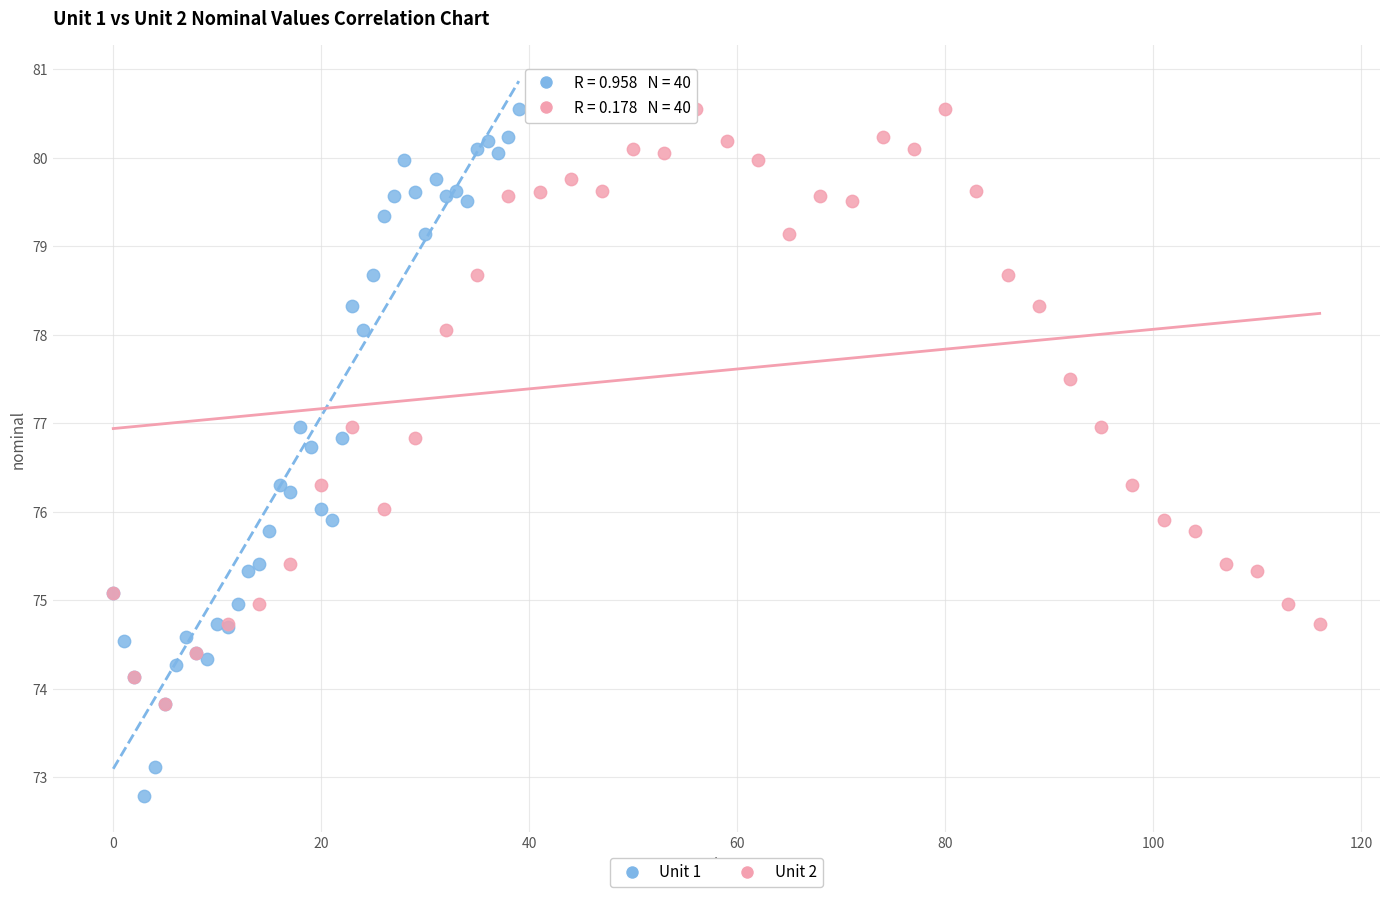

Which series reaches the minimum Y coordinate?

Unit 1